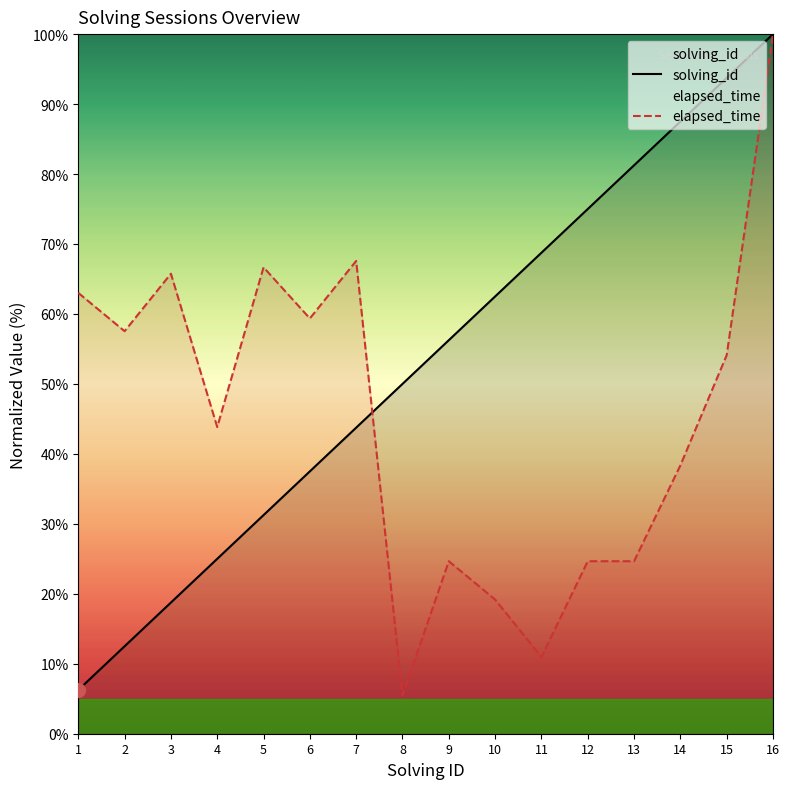

What is the smallest value displayed?

5.5